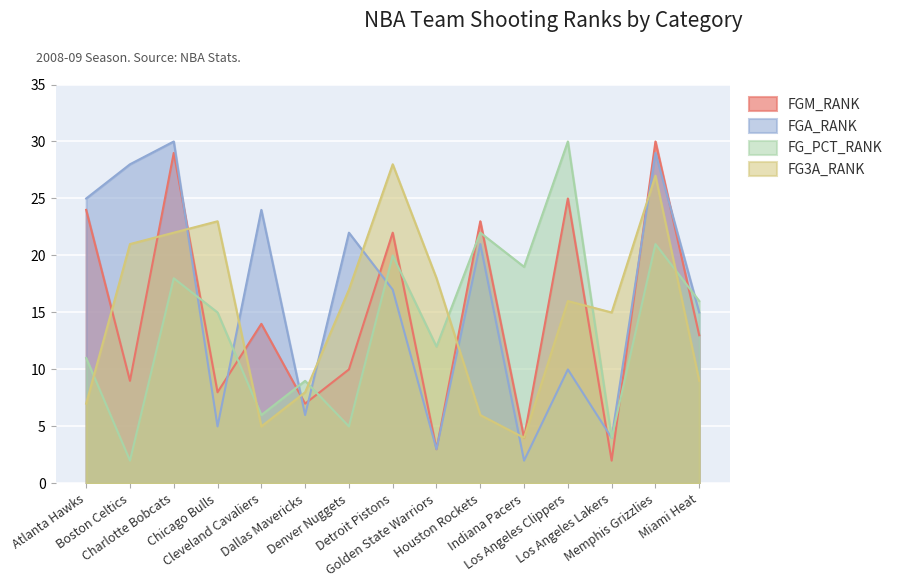

At which category is the sum across all series the highest?

Memphis Grizzlies